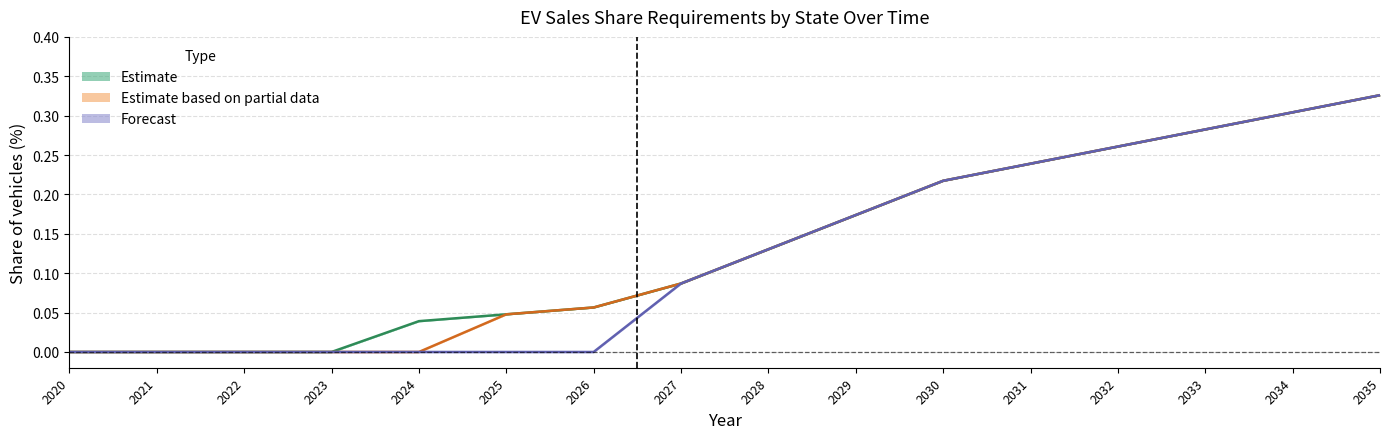

The Massachusetts series shows 0.0 at 2026. True or false?

True